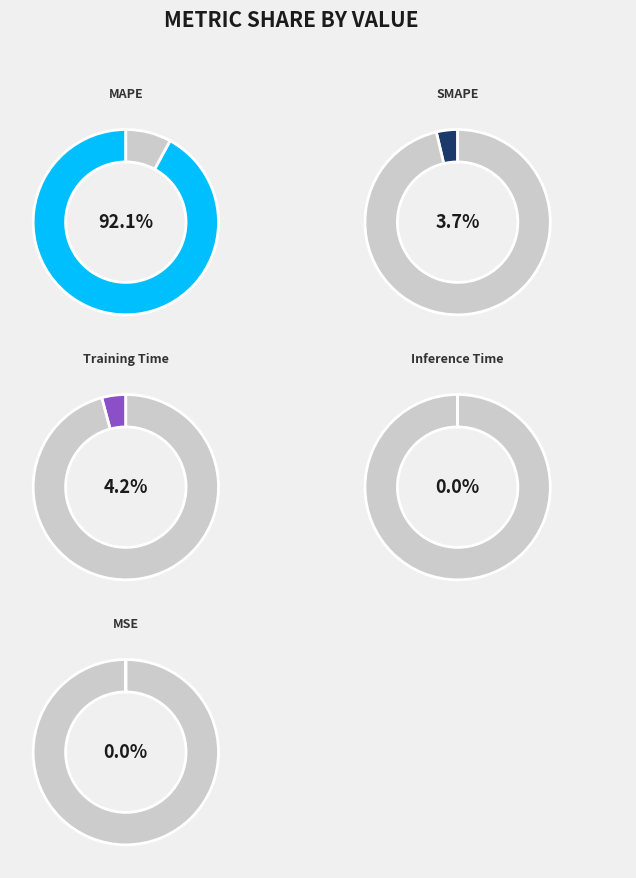

What is the change in value from MAPE to MSE?

-47.7